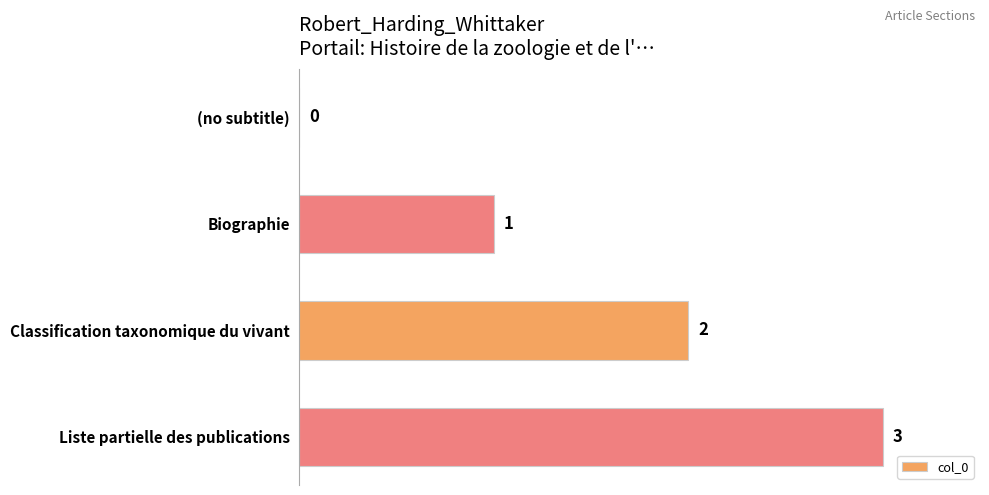

Between (no subtitle) and Classification taxonomique du vivant, which is larger?

Classification taxonomique du vivant